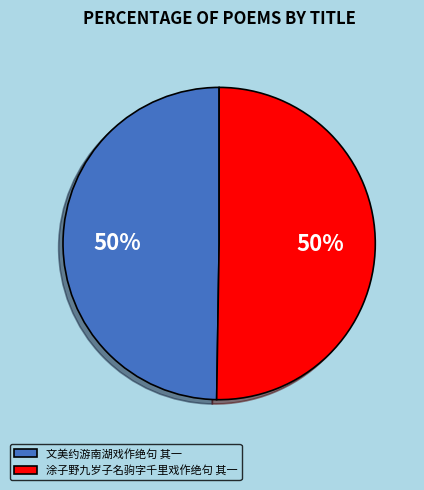

Do 涂子野九岁子名驹字千里戏作绝句 其一 and 文美约游南湖戏作绝句 其一 together represent more than half of the pie?

Yes